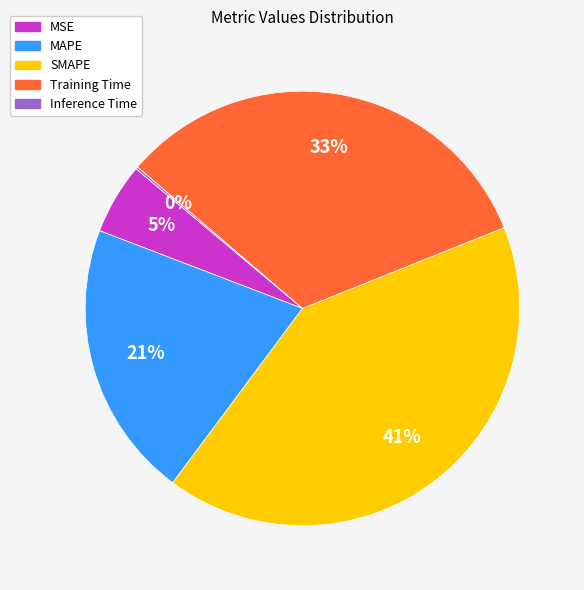

To the nearest percent, what is the average slice percentage?

20%